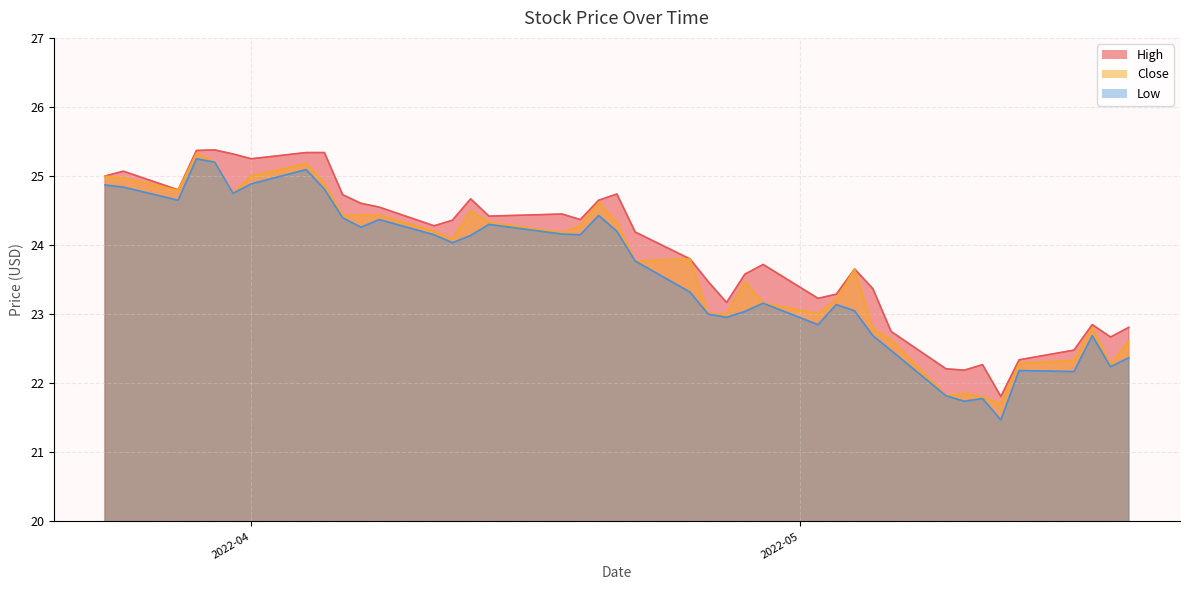

How many values in the High series exceed 24?

21